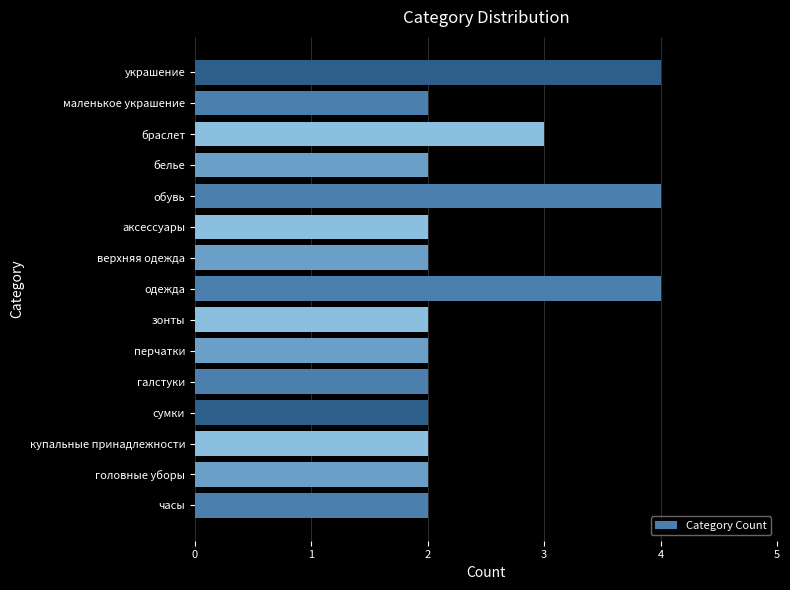

Reading bottom to top, extract all data points from this chart.

2	2	2	2	2	2	2	4	2	2	4	2	3	2	4